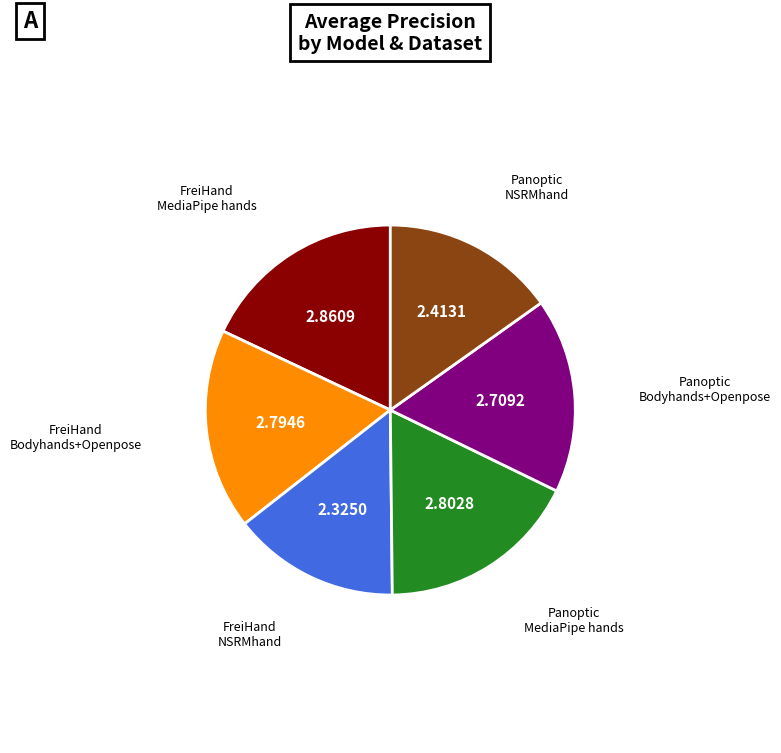

Is there any slice that represents more than half of the pie?

No